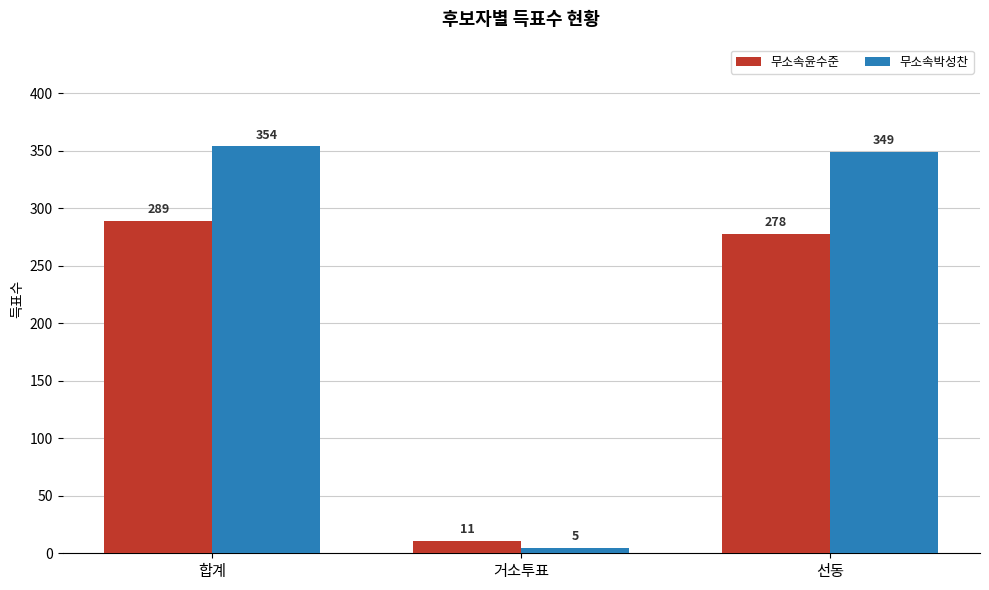

True or false: 무소속박성찬 has a value of 349 at 선동.

True